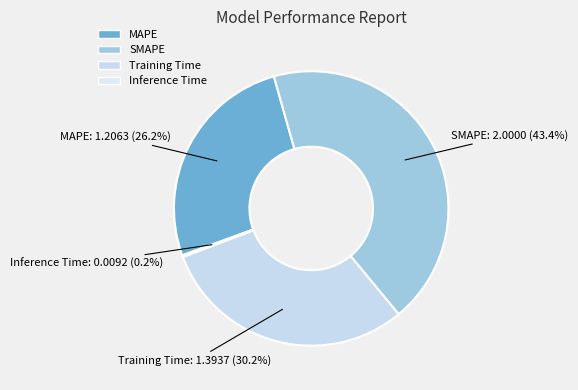

Is it true that SMAPE is 43% of the pie?

True